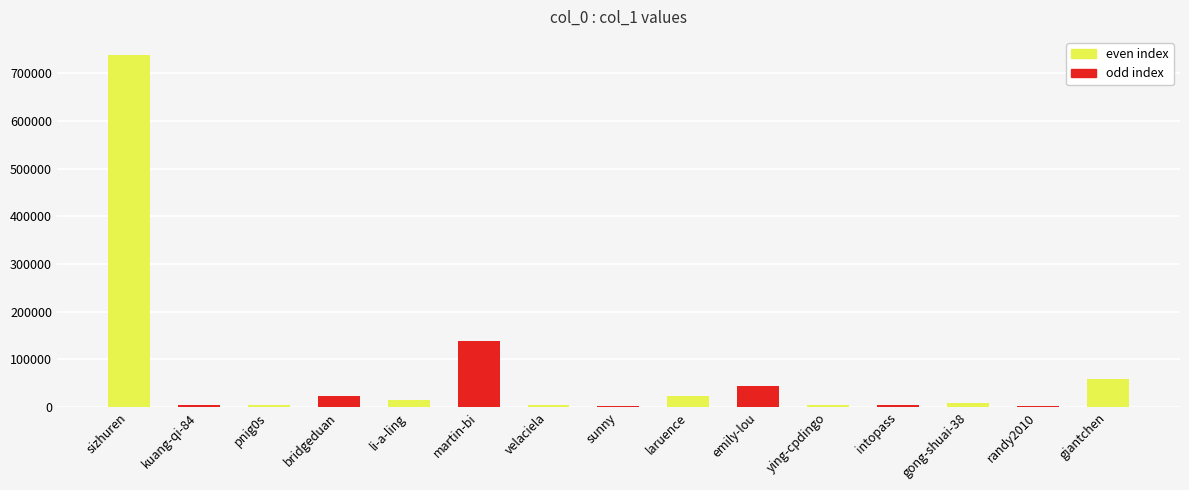

What is the greatest value displayed?

739486